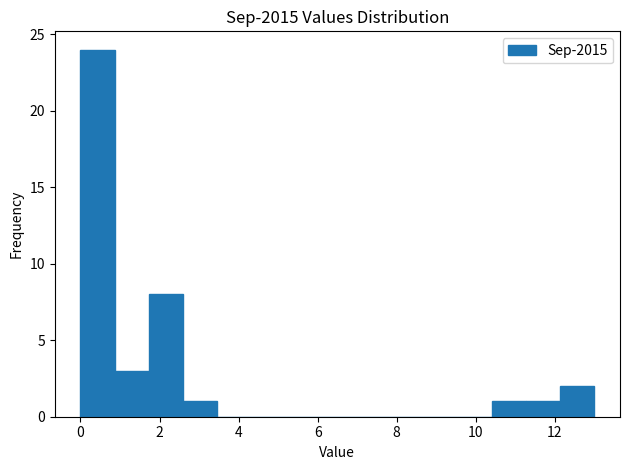

Reading left to right, list every bar in this chart as the range it spans on the x-axis followed by its height. Neither the bar edges nor the heights are printed on the chart, so give them approximately, as read against the axes.

0.0 to 0.8: 24
0.8 to 1.8: 3
1.8 to 2.6: 8
2.6 to 3.4: 1
3.4 to 4.4: 0
4.4 to 5.2: 0
5.2 to 6.0: 0
6.0 to 7.0: 0
7.0 to 7.8: 0
7.8 to 8.6: 0
8.6 to 9.6: 0
9.6 to 10.4: 0
10.4 to 11.2: 1
11.2 to 12.2: 1
12.2 to 13.0: 2